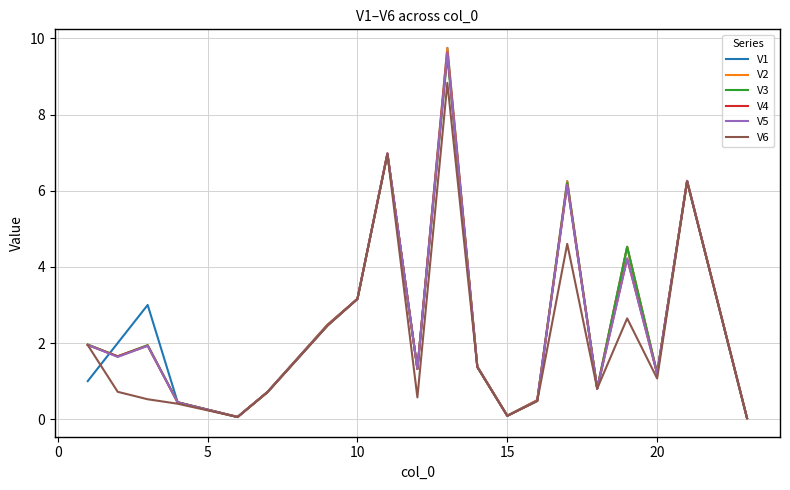

What is the greatest value displayed?

9.8